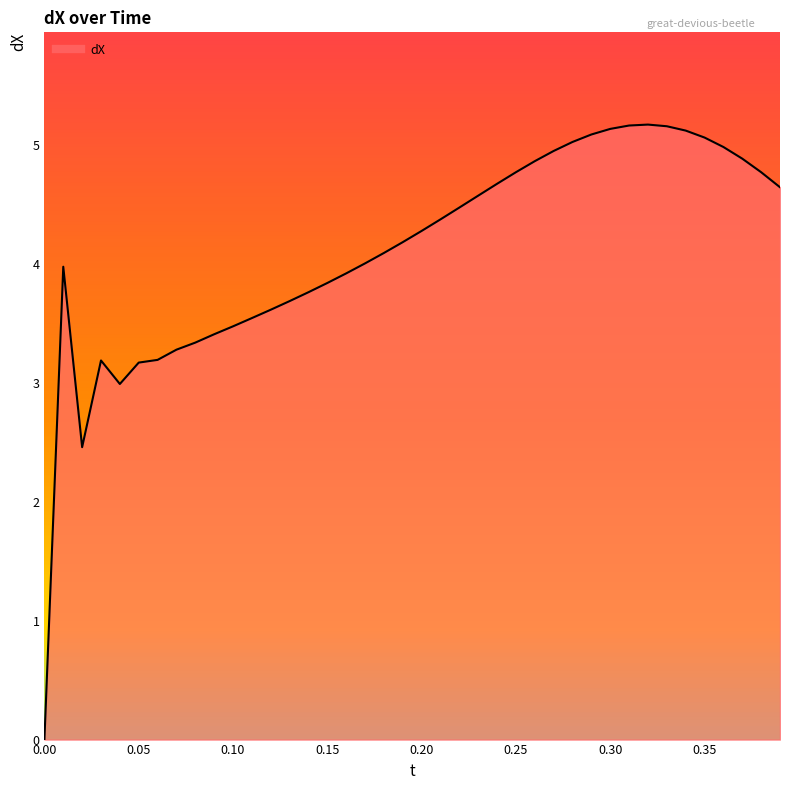

Reading right to left, list all the values displayed in this chart.

4.6	4.8	4.9	5.0	5.1	5.1	5.2	5.2	5.2	5.1	5.1	5.0	5.0	4.9	4.8	4.7	4.6	4.5	4.4	4.3	4.2	4.1	4.0	3.9	3.8	3.8	3.7	3.6	3.5	3.5	3.4	3.3	3.3	3.2	3.2	3.0	3.2	2.5	4.0	0.0